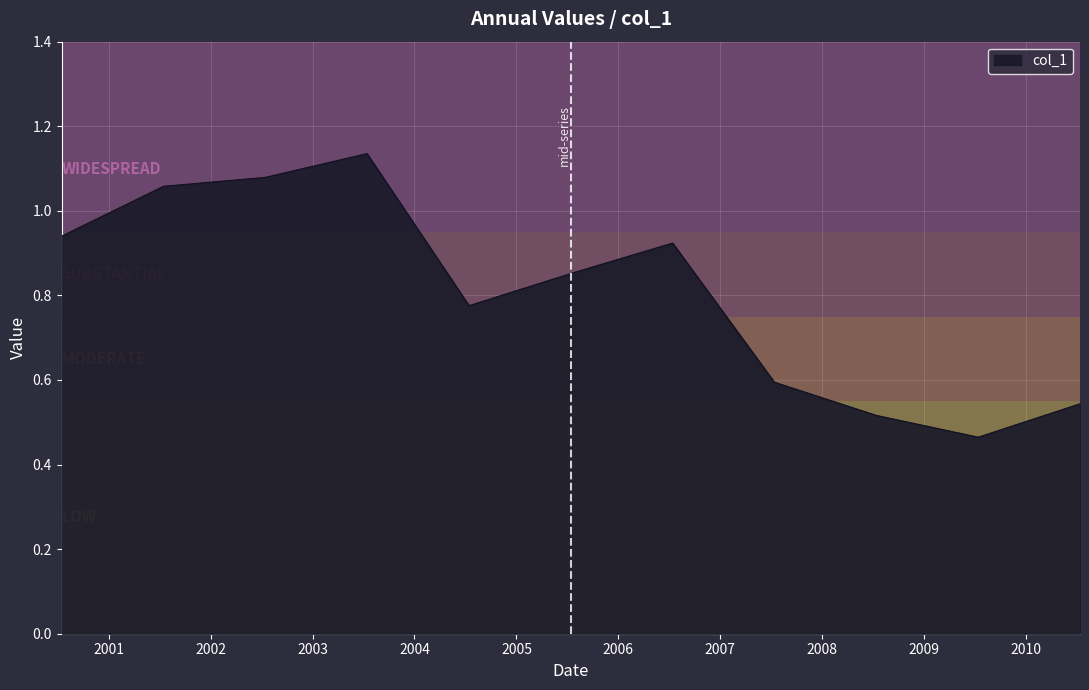

What is the difference between the maximum and minimum values?

0.7